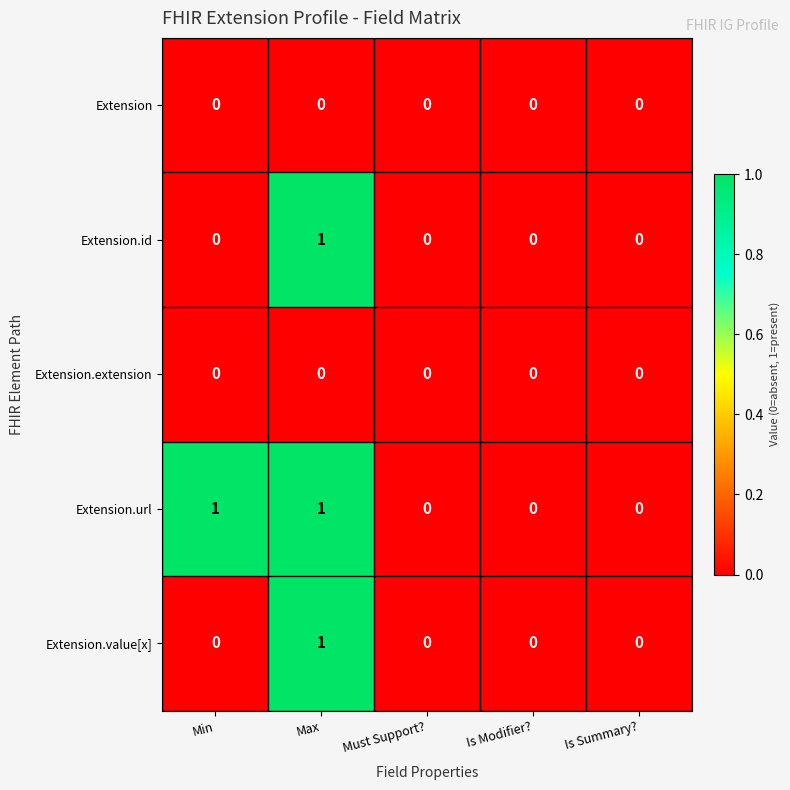

What is the spread (max minus min) of values at Max?

1